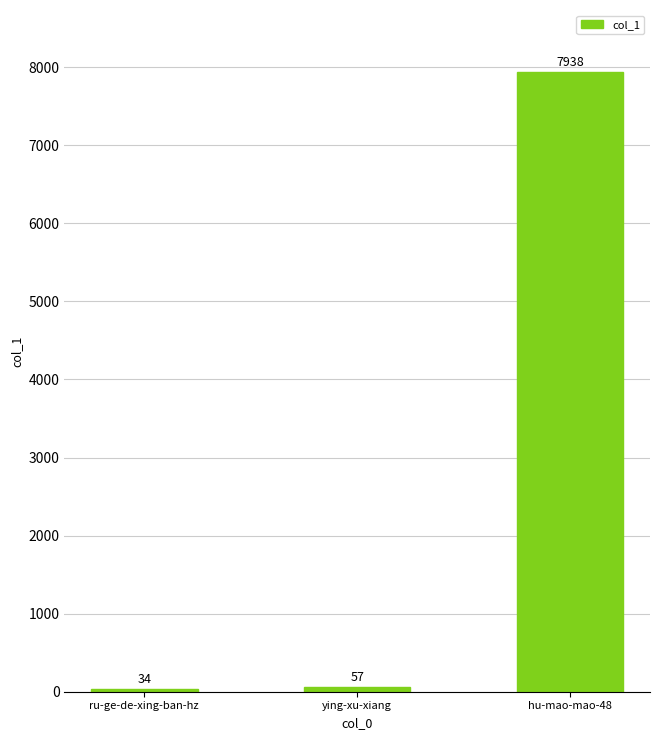

Rank the categories by value from highest to lowest.

hu-mao-mao-48, ying-xu-xiang, ru-ge-de-xing-ban-hz